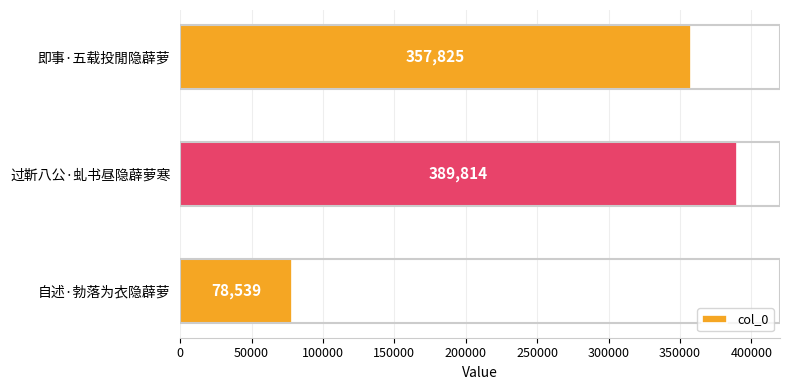

What is the change in value from 即事·五载投閒隐薜萝 to 自述·勃落为衣隐薜萝?

-279286